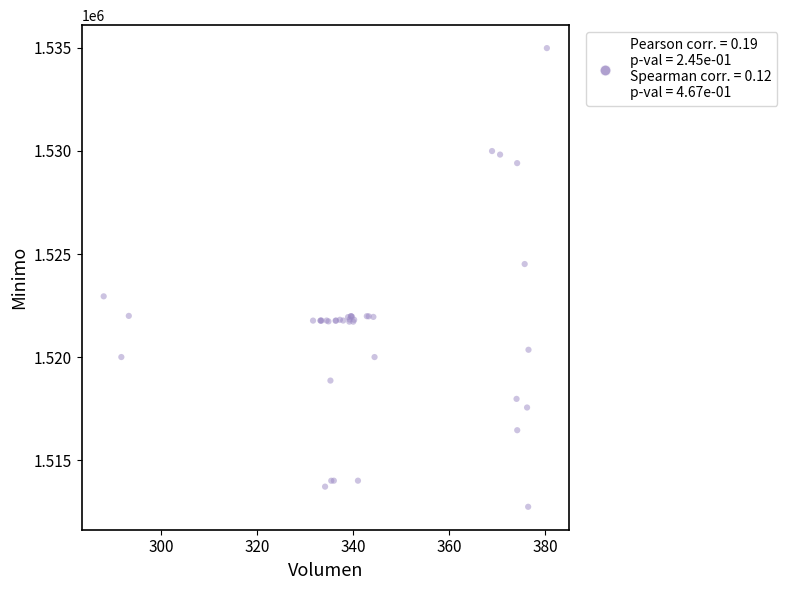

What Y value in the scatter plot is closest to 1523862?

1524513